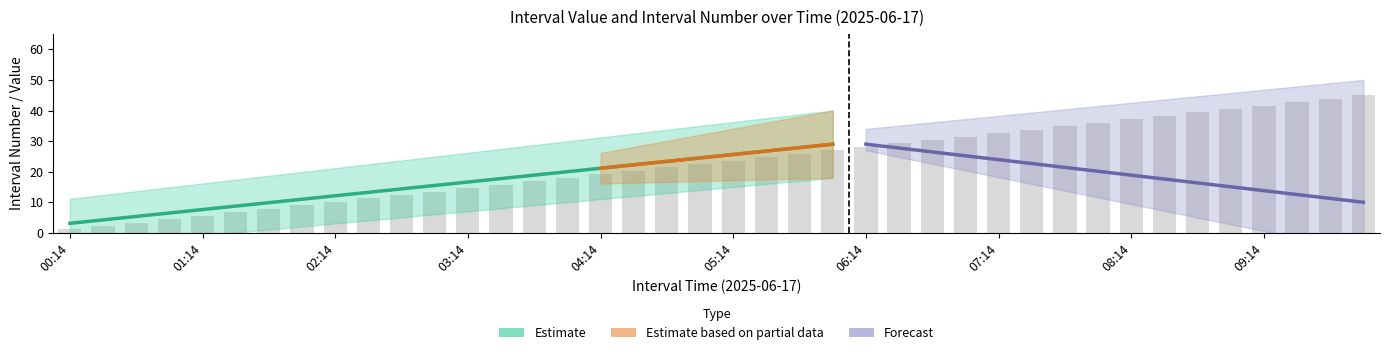

Reading left to right, transcribe all the data shown in this chart.

1.1	2.2	3.4	4.5	5.6	6.8	7.9	9.0	10.1	11.2	12.4	13.5	14.6	15.7	16.9	18.0	19.1	20.2	21.4	22.5	23.6	24.8	25.9	27.0	28.1	29.2	30.4	31.5	32.6	33.8	34.9	36.0	37.1	38.2	39.4	40.5	41.6	42.8	43.9	45.0